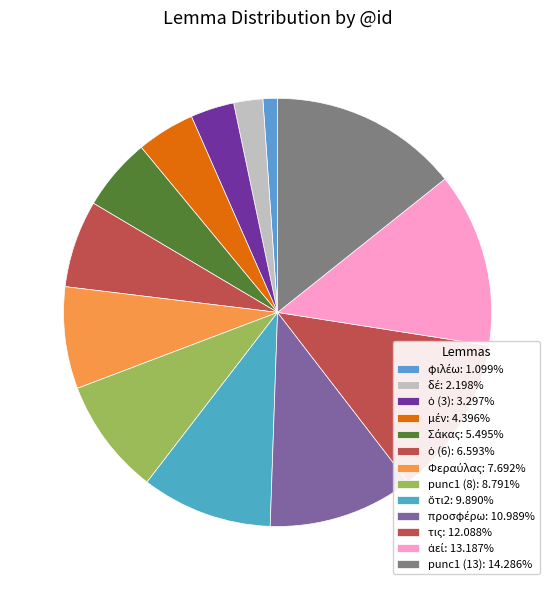

What portion of the pie excludes τις?

87.9%